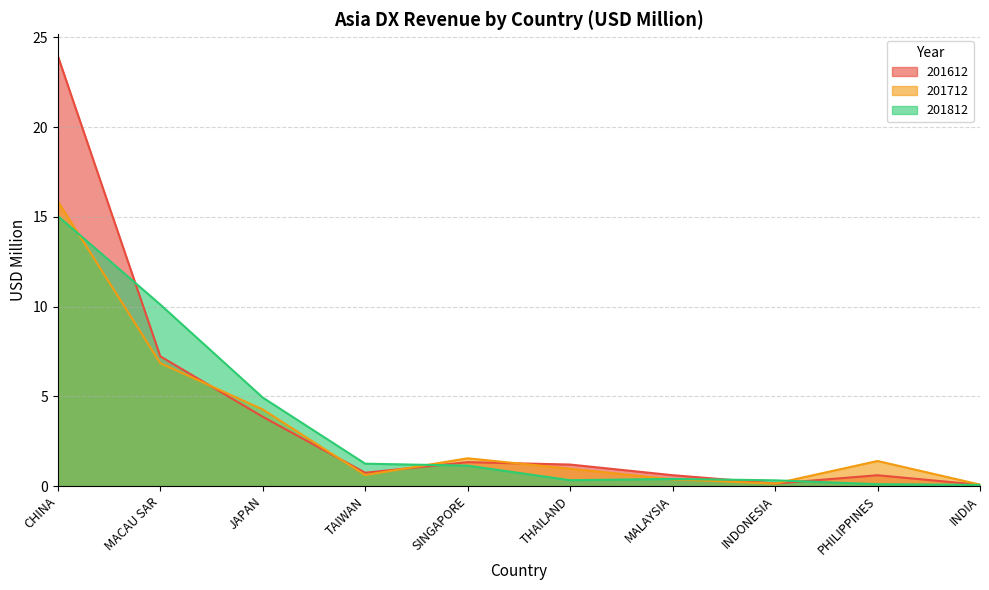

True or false: 201612 has more than 2 points higher than both neighbors.

False